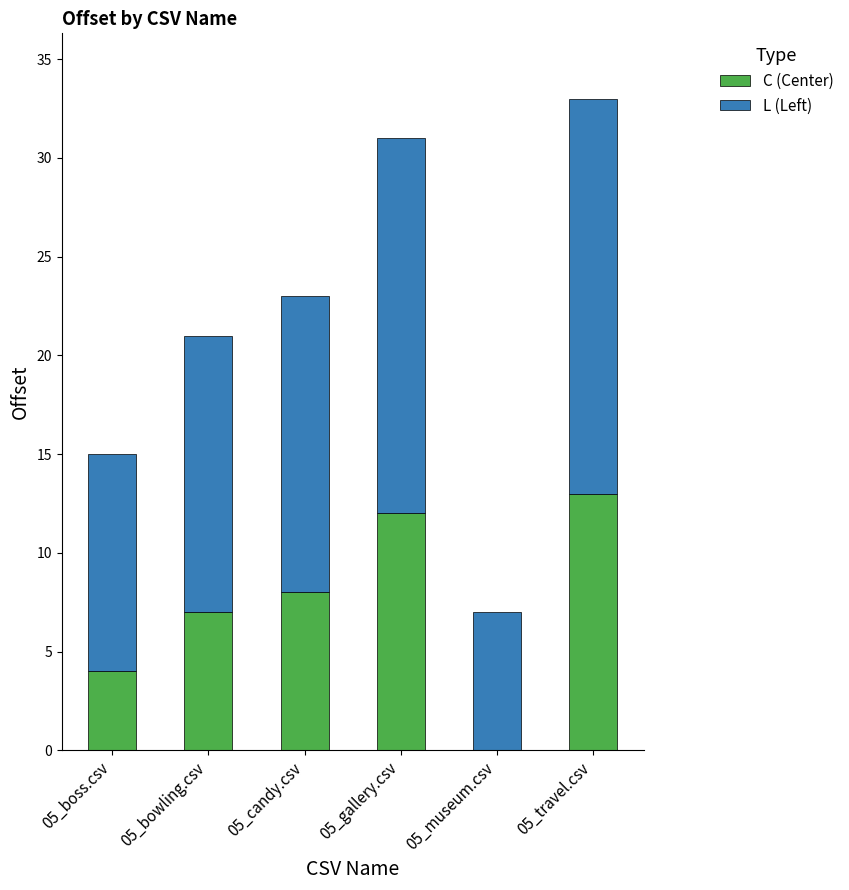

What is the total value across all series at 05_gallery.csv?

31